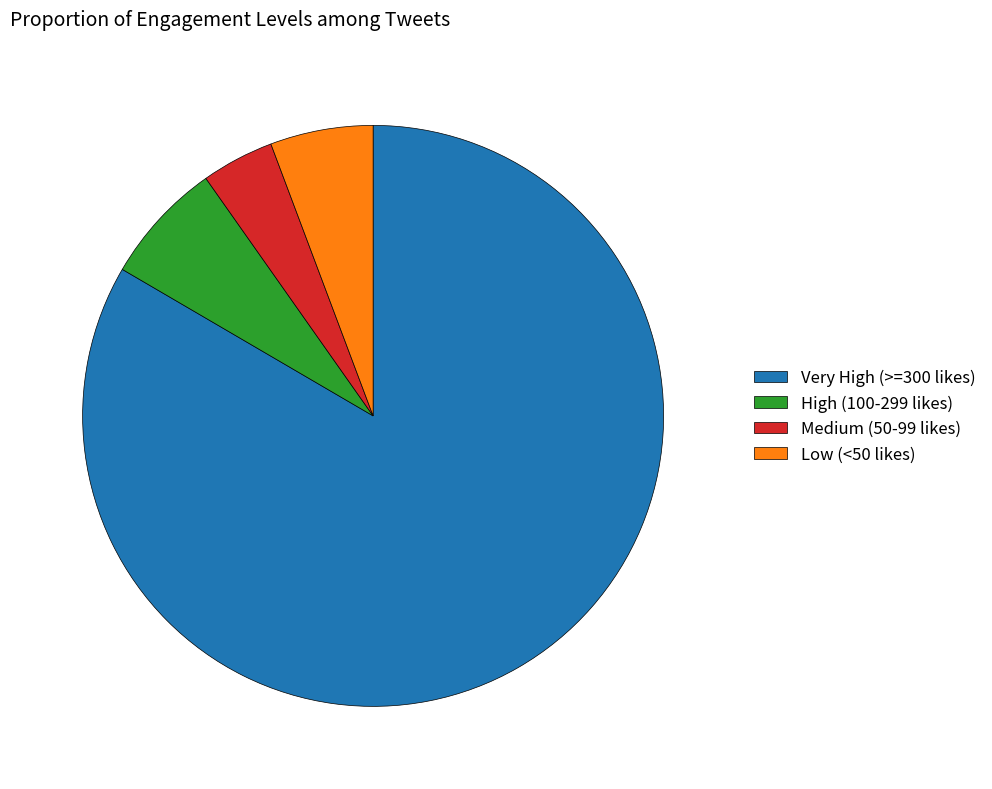

Rank the categories by value from highest to lowest.

Very High (>=300 likes), High (100-299 likes), Low (<50 likes), Medium (50-99 likes)